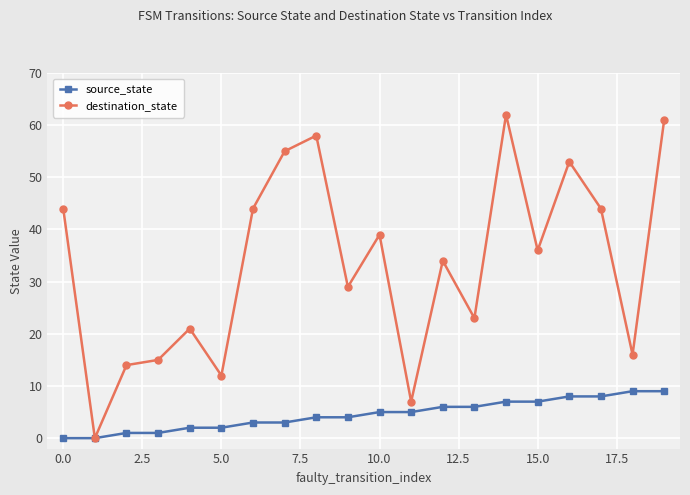

Which series has the largest range (max minus min)?

destination_state